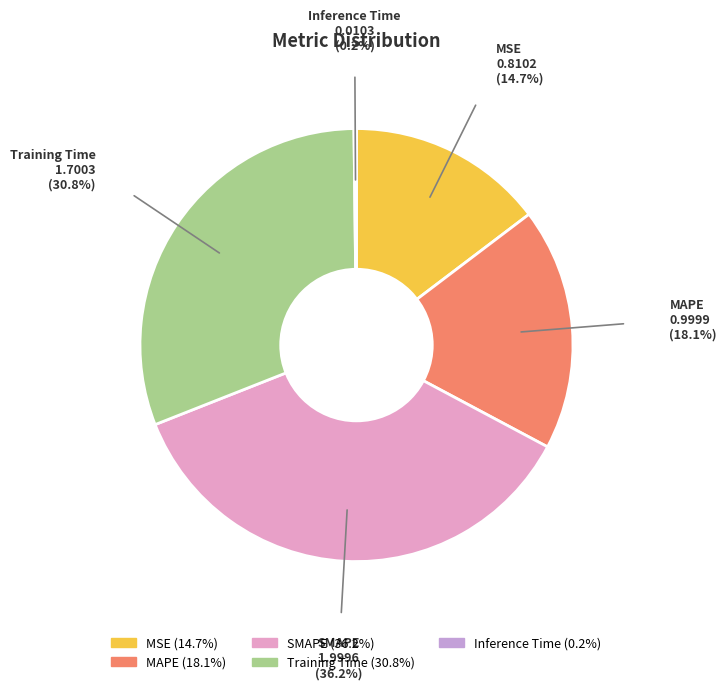

Does Training Time account for over 50% of the chart?

No